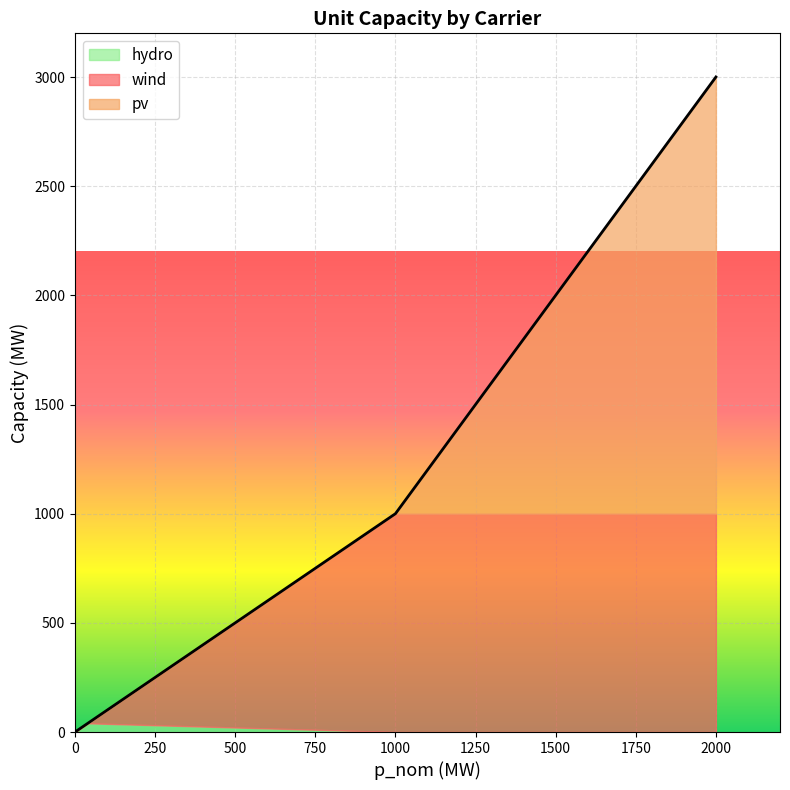

True or false: pv has a value of 1288 at vom.

False